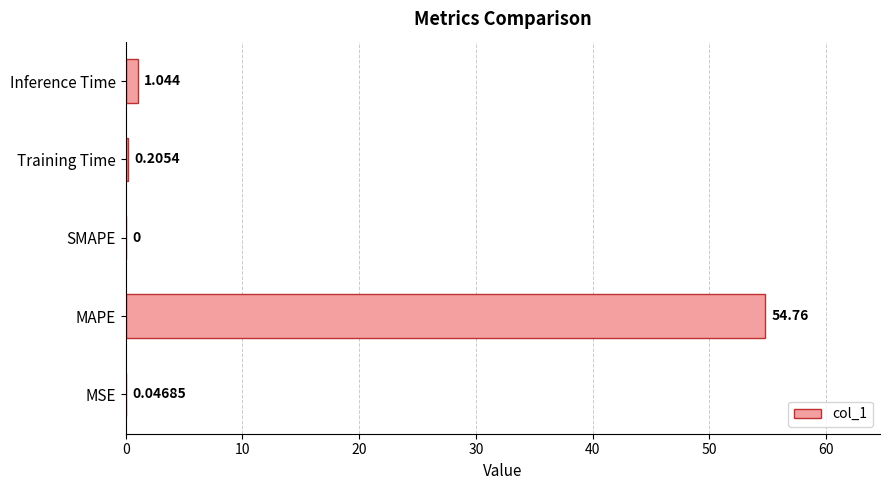

At which label is the value closest to 27?

Inference Time